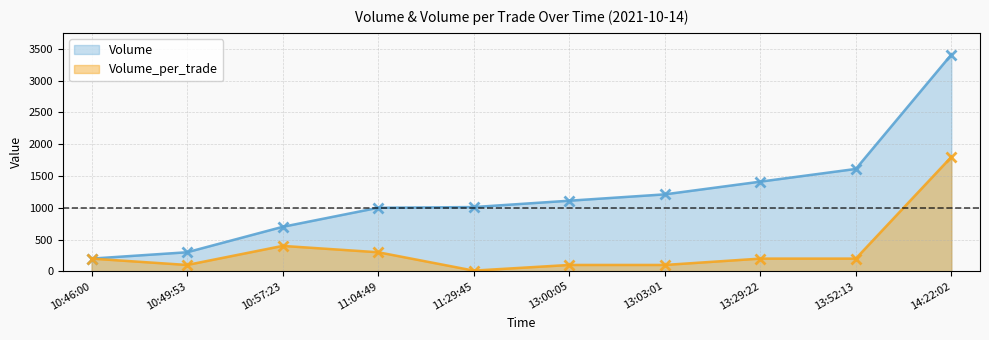

At which label is Volume closest to 1805?

13:52:13